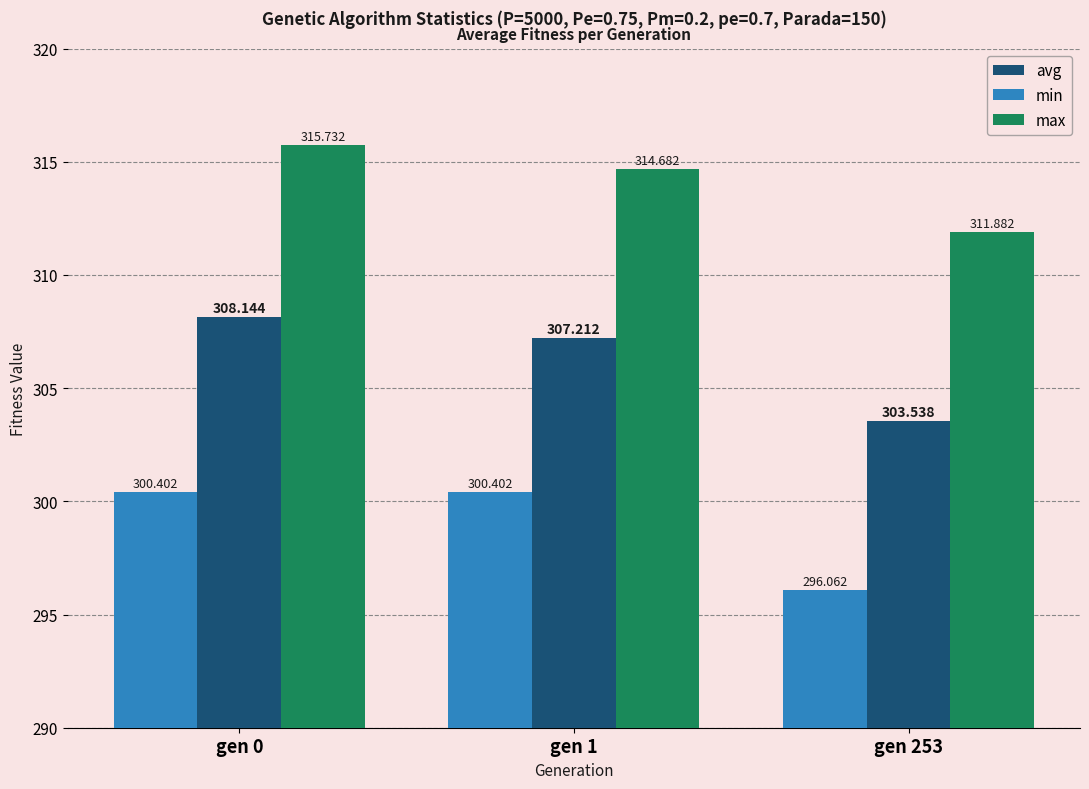

What is the value of the avg bar at the 2nd from the left?

307.2